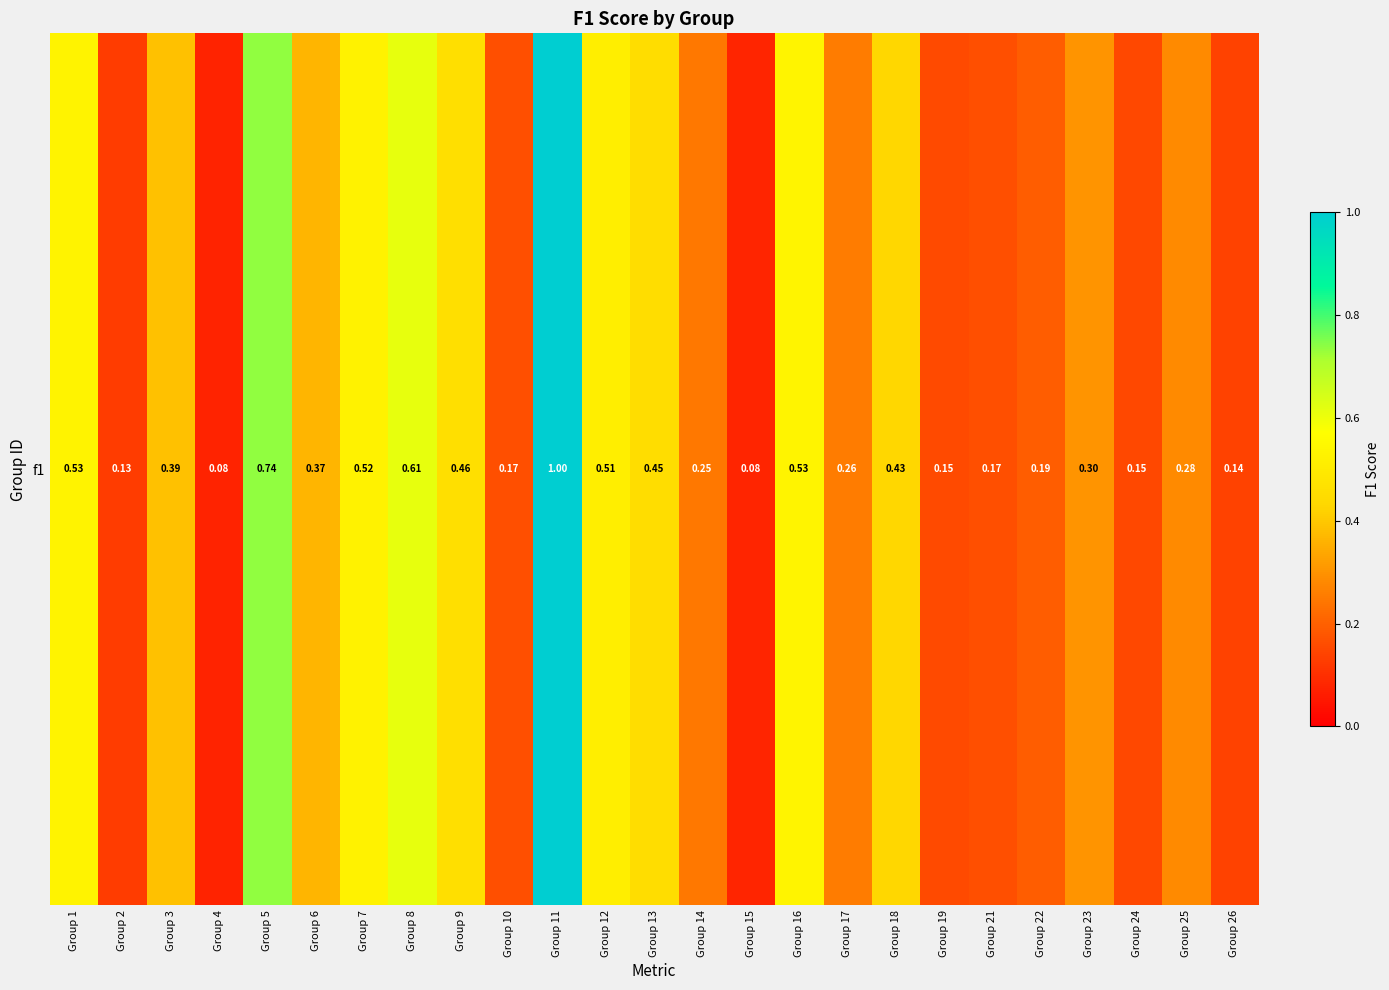

Read the value at Group 8.

0.6